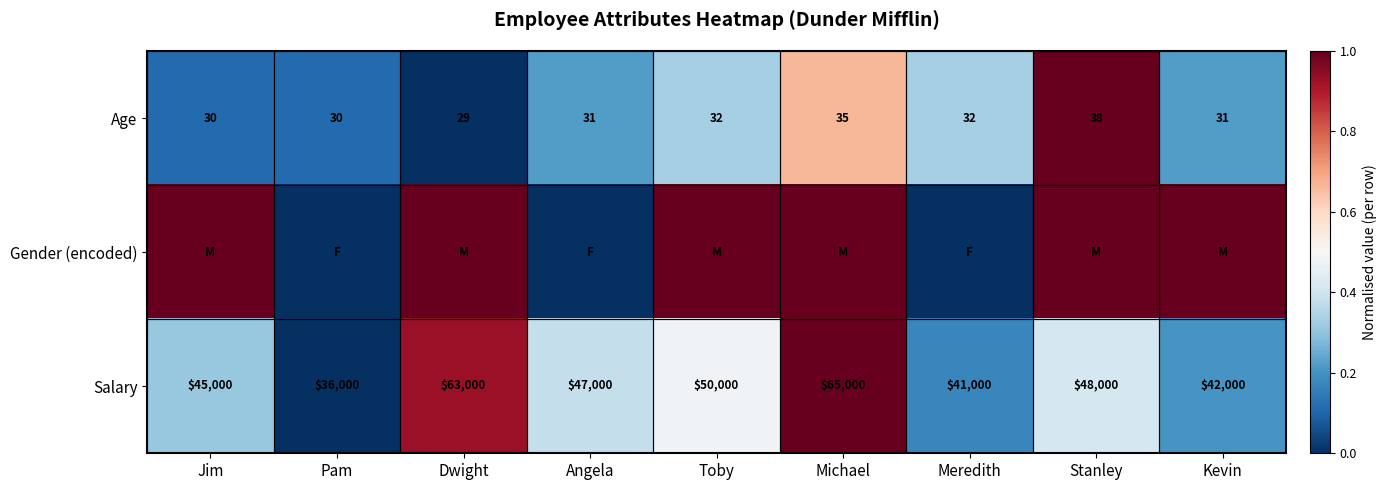

What is the difference between the second highest and minimum values in the Age series?

6